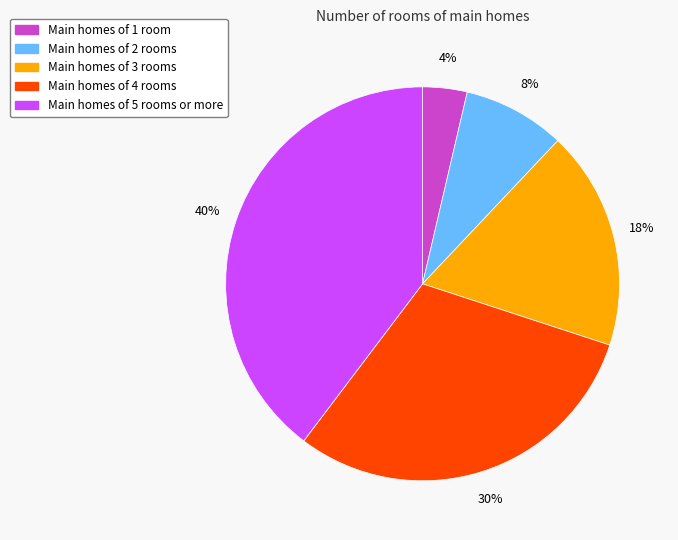

To the nearest percent, what is the average slice percentage?

20%